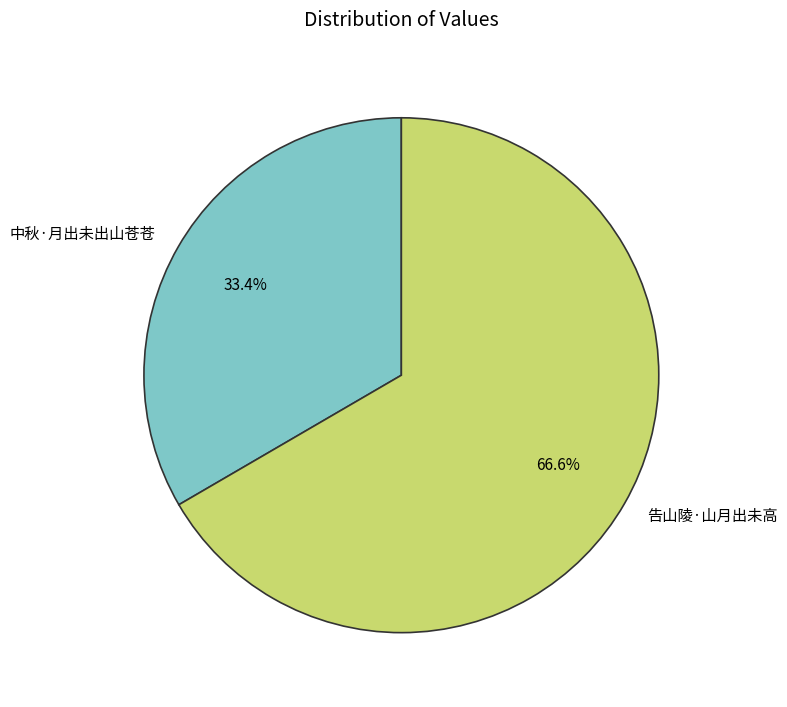

To the nearest percent, what is the difference between the largest and smallest slice percentages?

33%